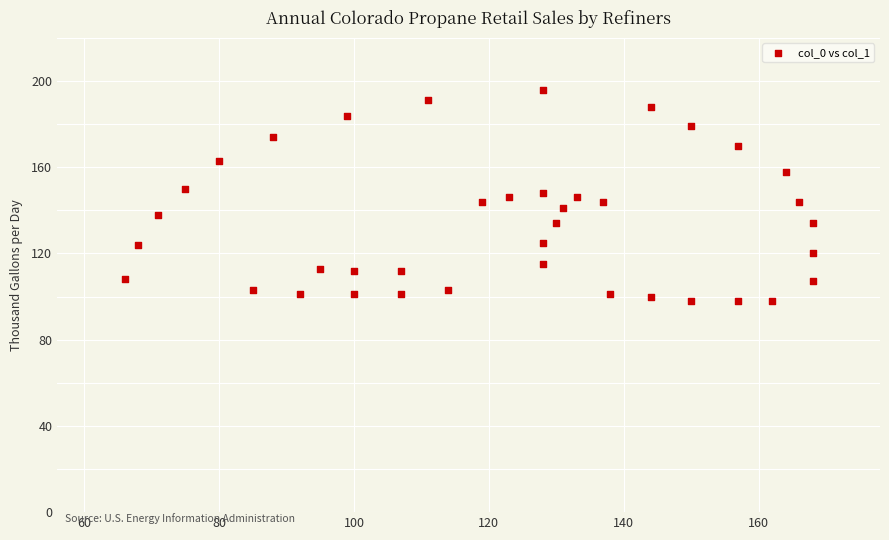

What is the range of Y values (max minus min)?

98